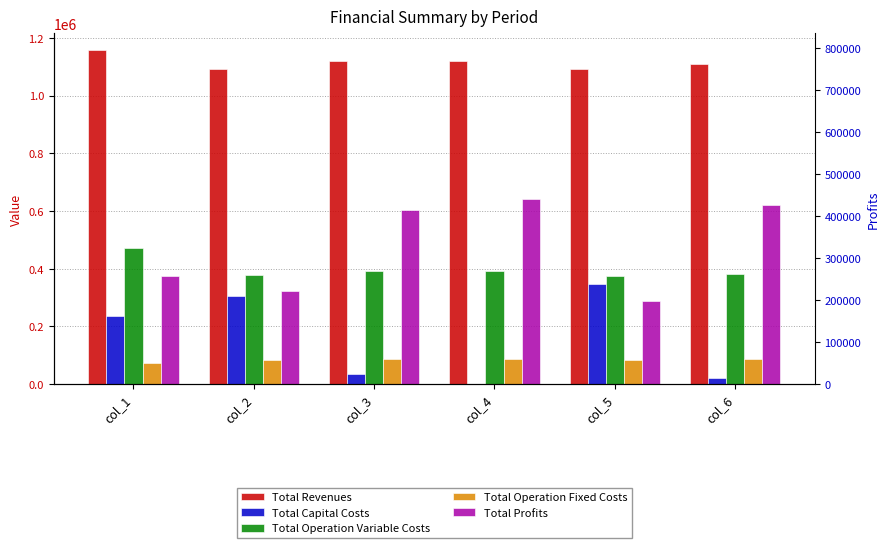

Rank the series at col_1 from lowest to highest value.

Total Operation Fixed Costs, Total Capital Costs, Total Profits, Total Operation Variable Costs, Total Revenues